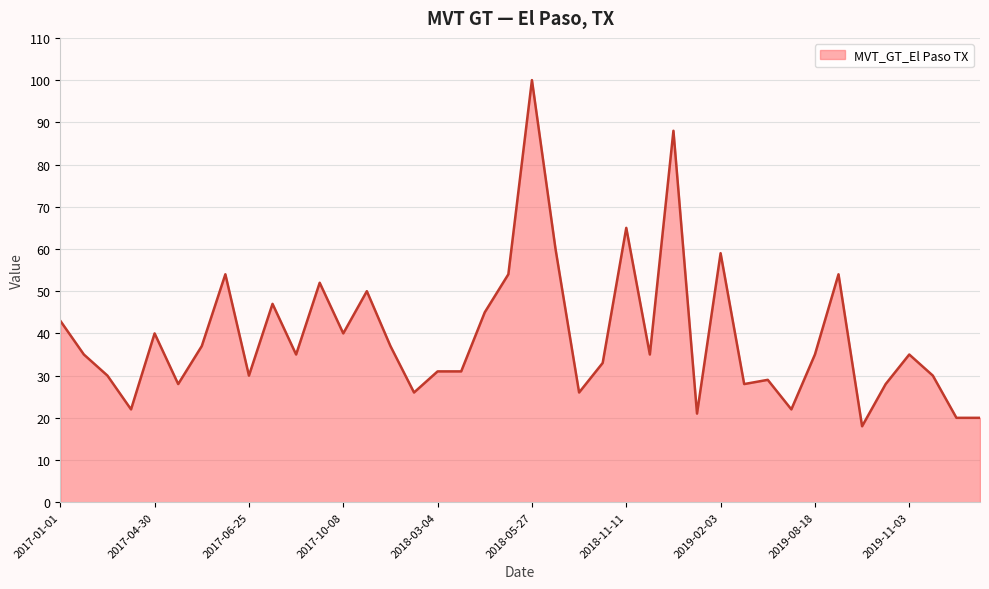

What is the greatest value displayed?

100